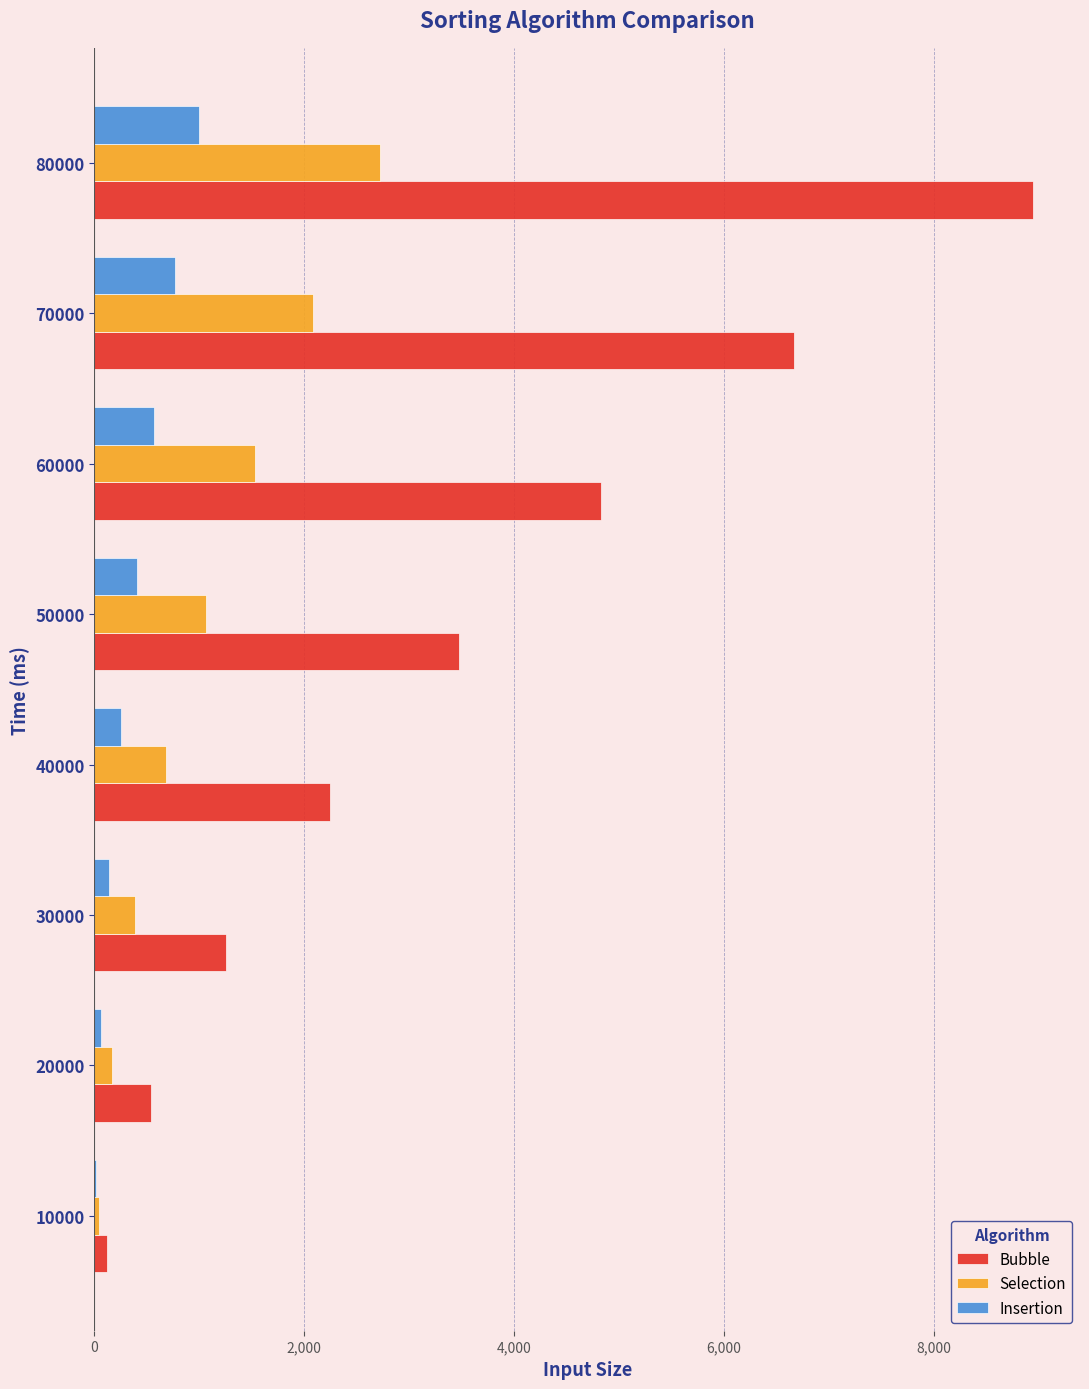

Which series has the largest total across all categories?

Bubble